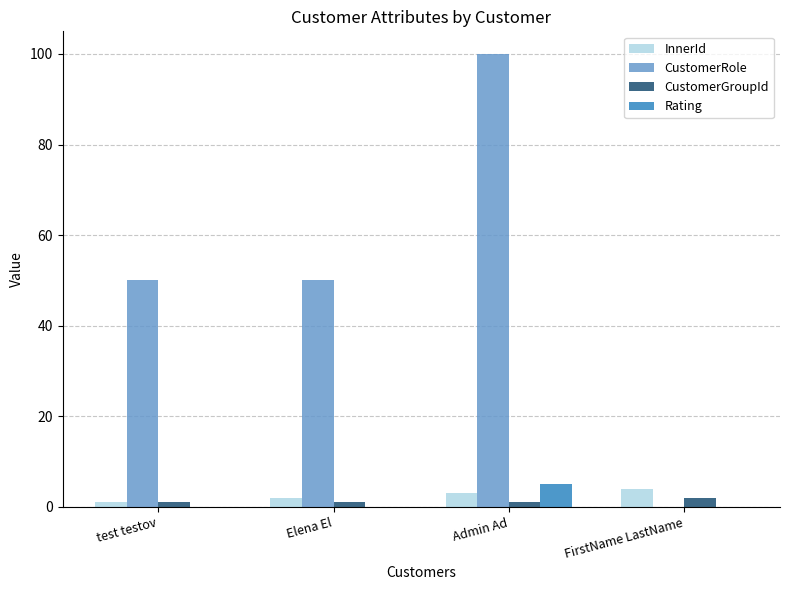

The value of CustomerRole at test testov is 79. True or false?

False